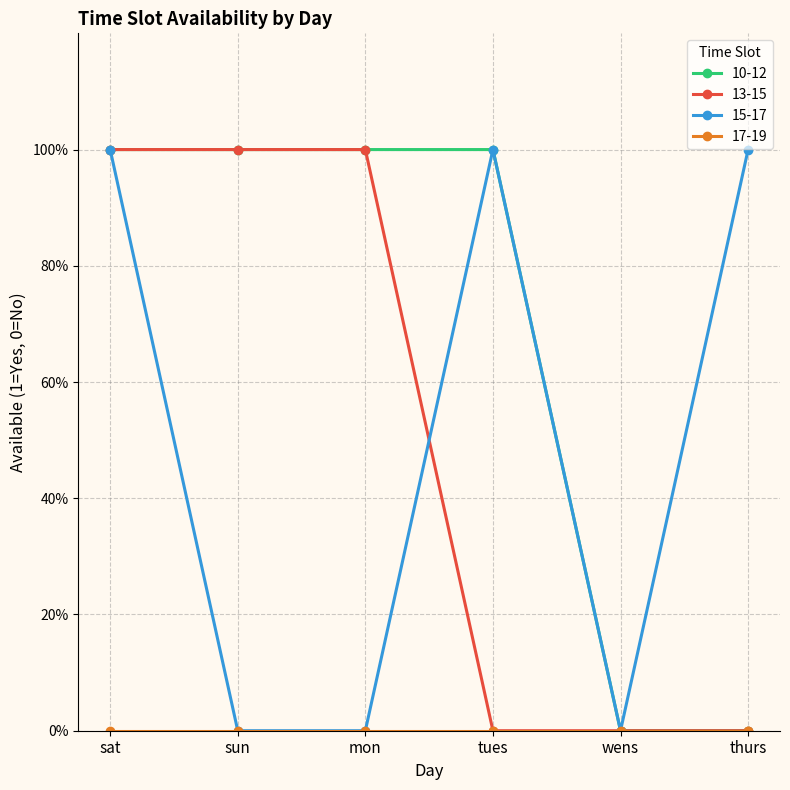

At which category is the sum across all series the highest?

sat